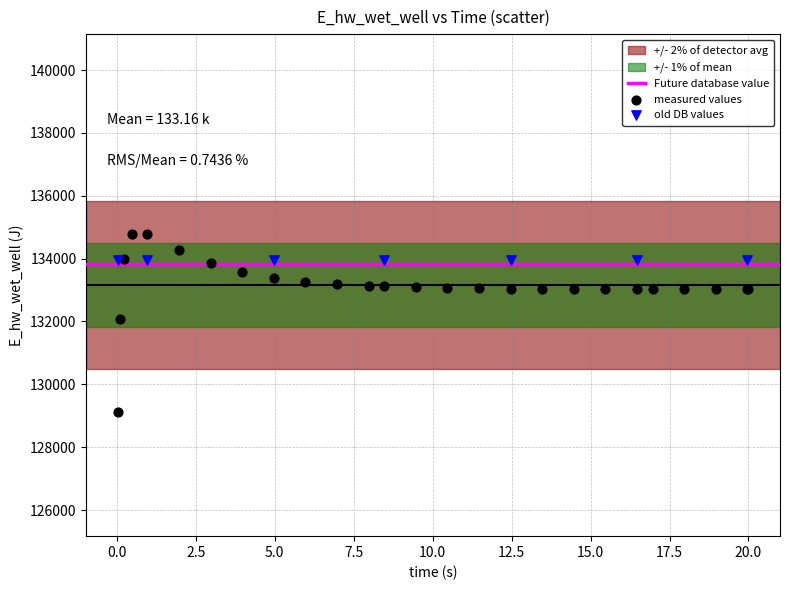

Which series reaches the minimum Y coordinate?

measured values